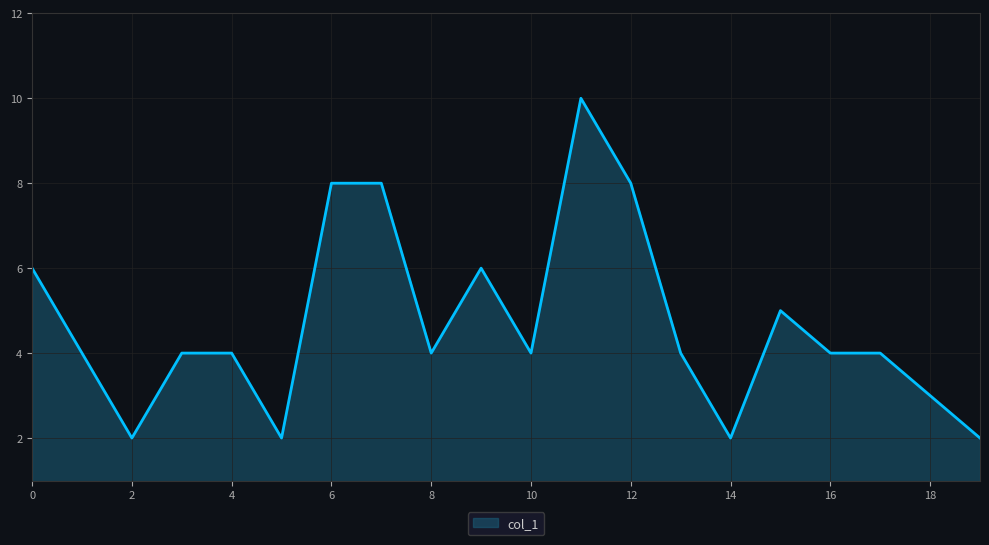

How many distinct data groups are displayed?

1